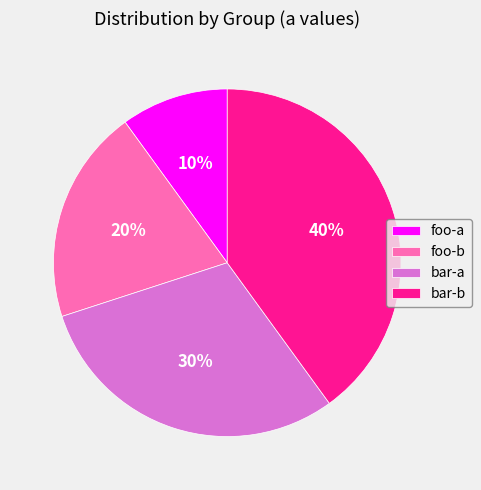

Which has a higher value, bar-a or foo-b?

bar-a